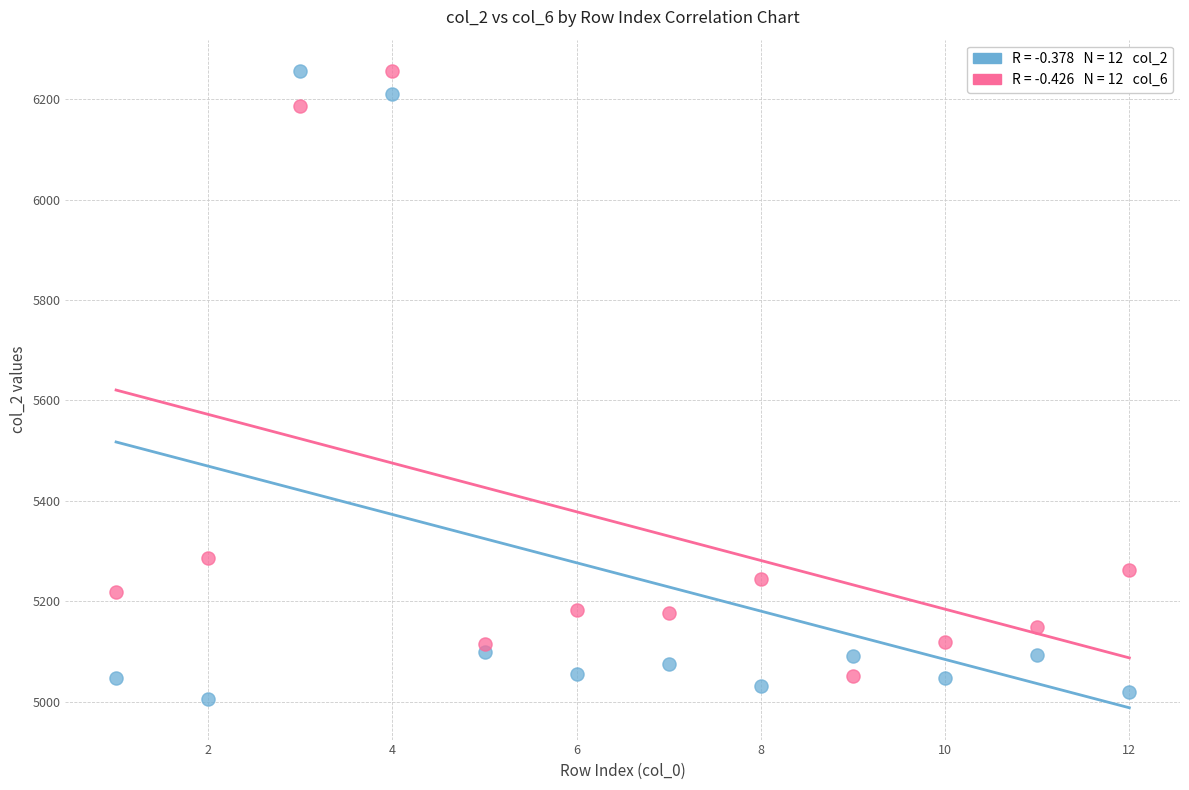

Across all data points, what is the range of X values (max minus min)?

11.0